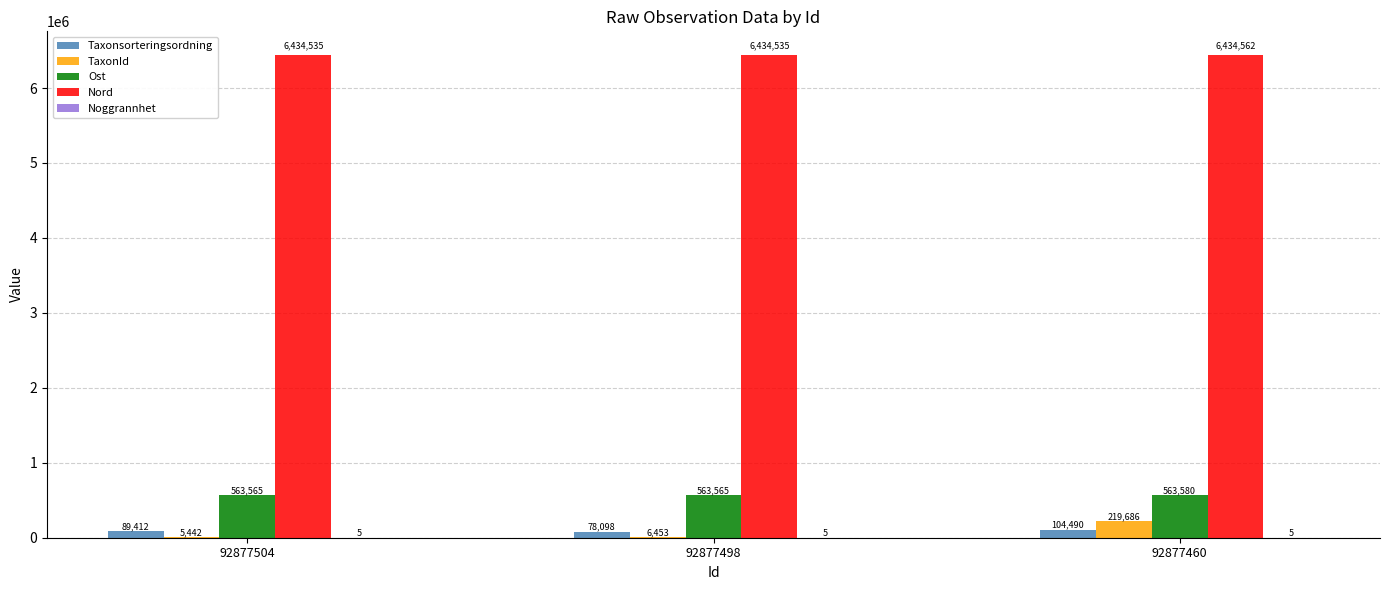

What is the sum of the Nord values at 92877460 and 92877504?

12869097